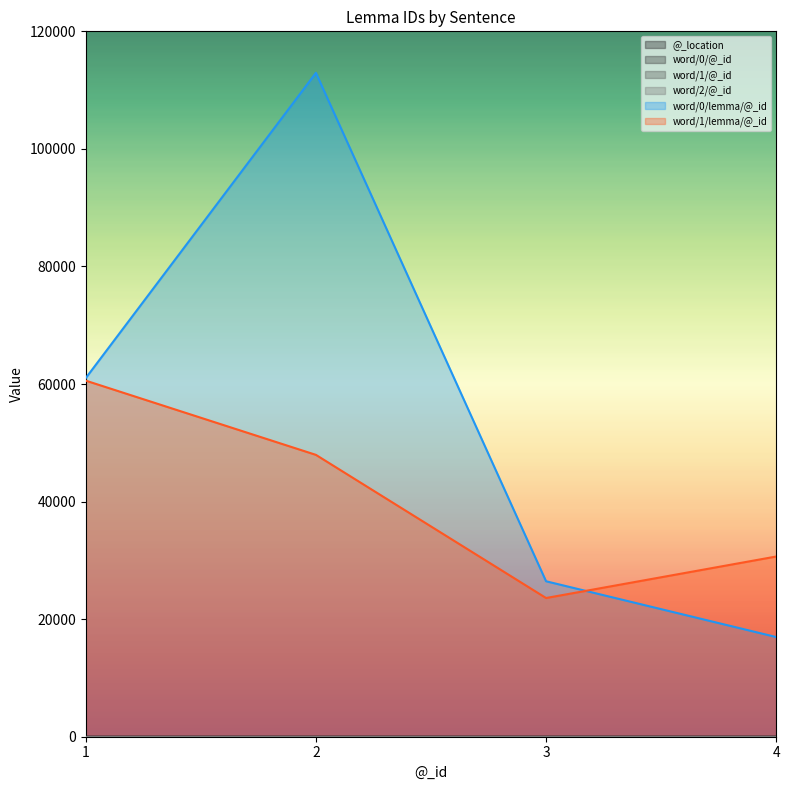

List the labels in order of @_location value, largest first.

4, 3, 2, 1